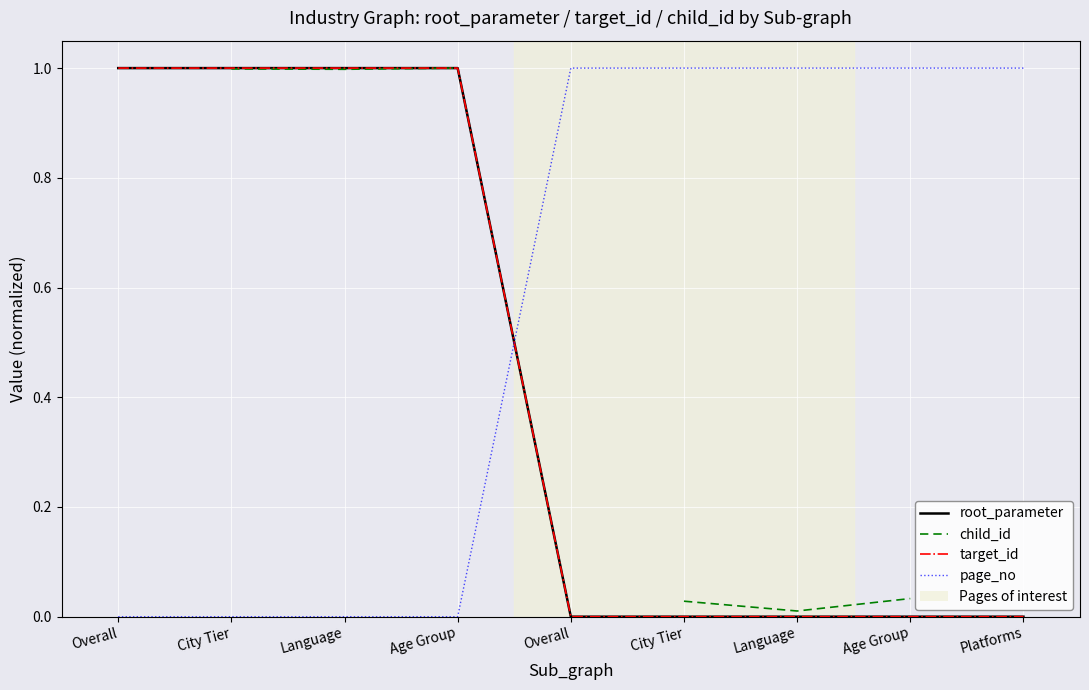

What is the spread (max minus min) of values at Overall?

1.0